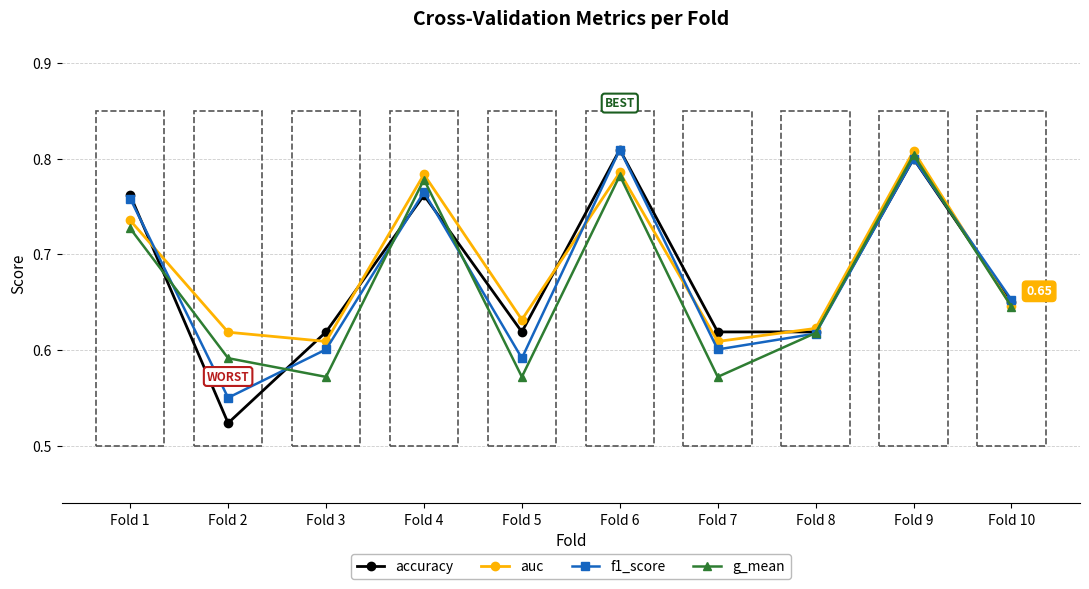

Count the auc values in the range 0 to 1.

10